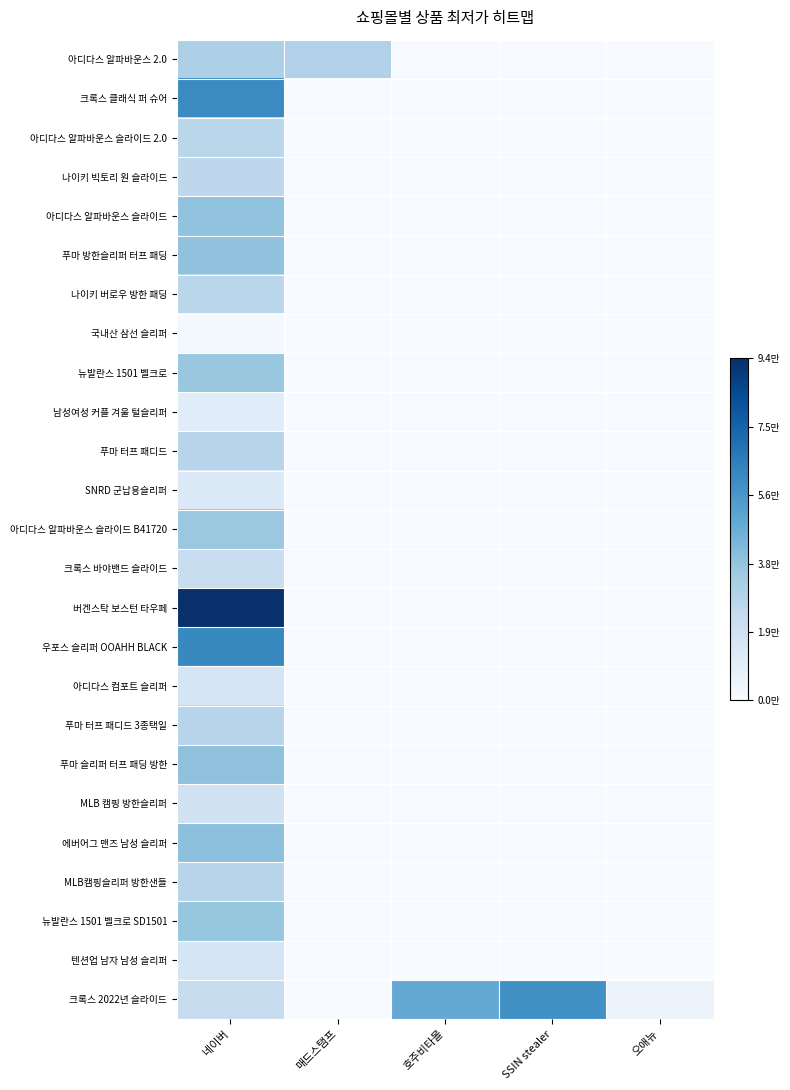

Between 매드스탬프 and SSIN stealer, which series saw the biggest shift?

크록스 2022년 슬라이드